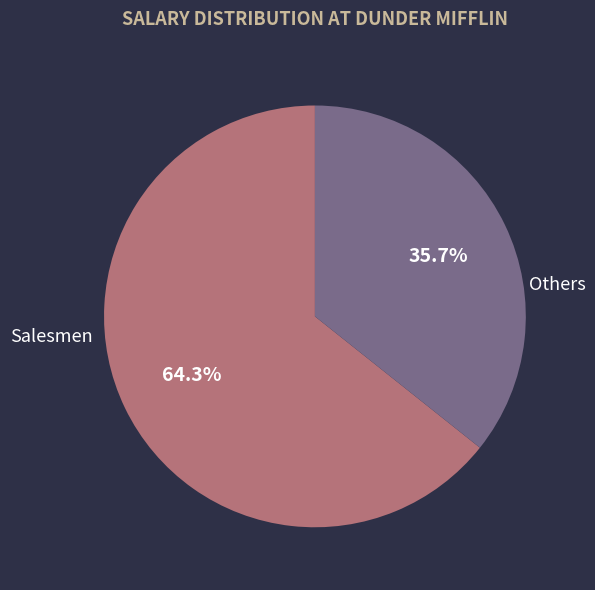

How many segments does this pie chart have?

2